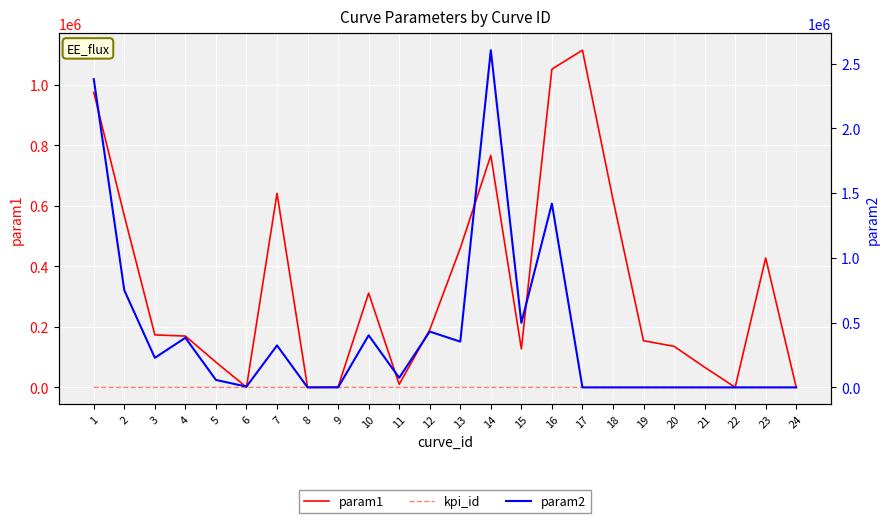

How many data points in param2 are less than 73771?

12